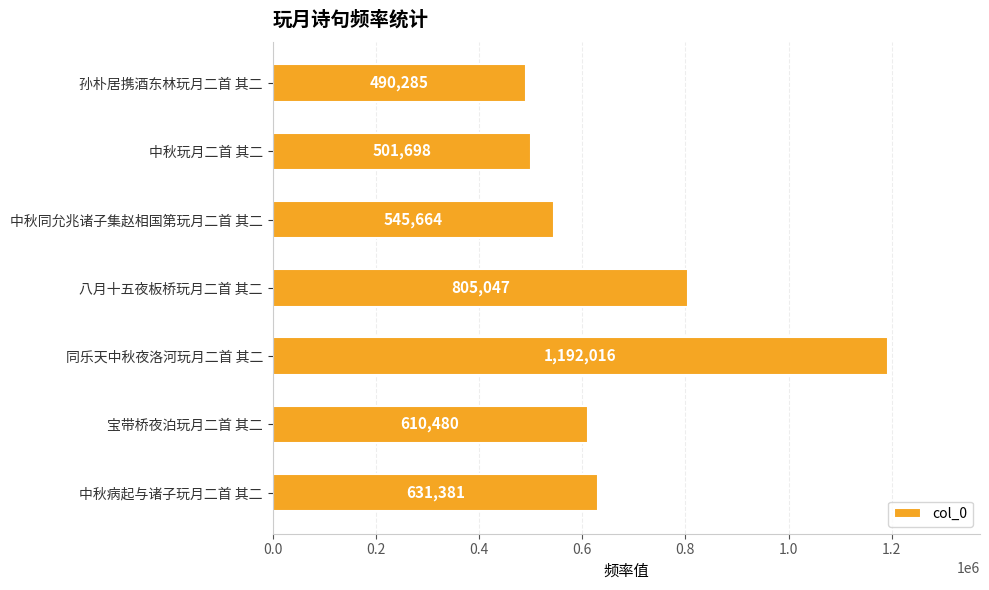

How many data points are less than 610480?

3